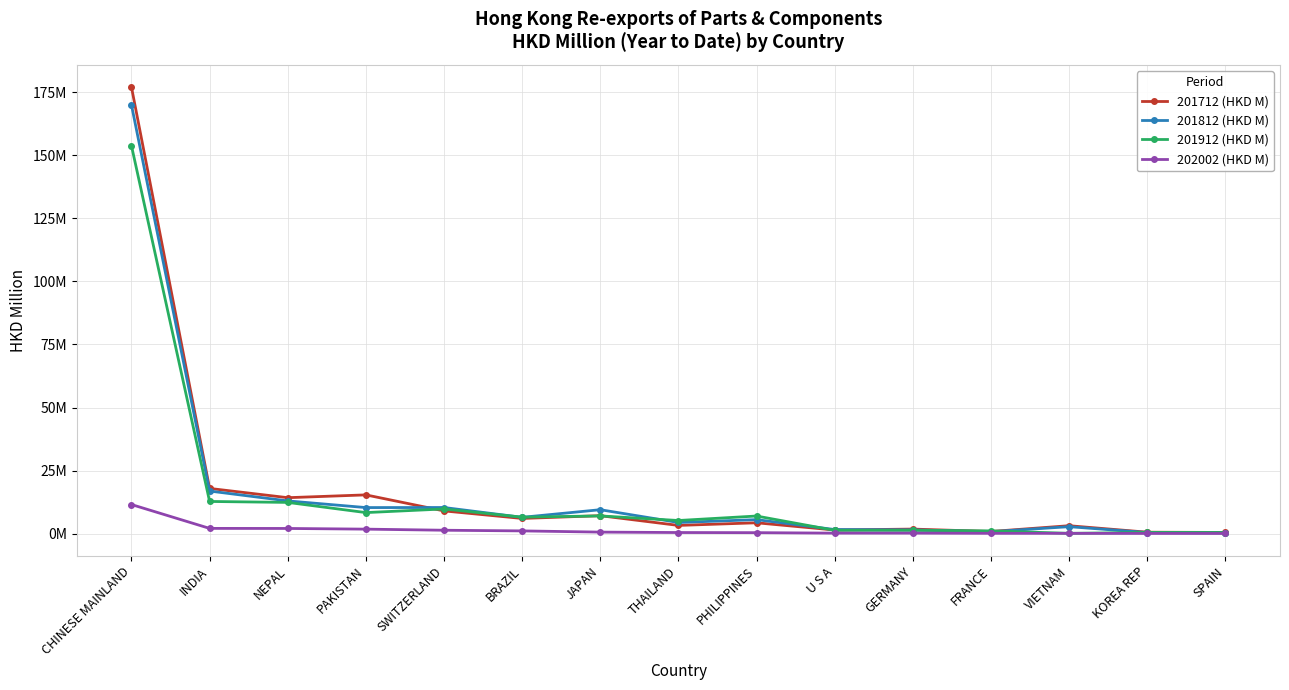

Reading left to right, what are all the values shown in this chart?

201712 (HKD M): CHINESE MAINLAND=177.1	INDIA=17.9	NEPAL=14.2	PAKISTAN=15.4	SWITZERLAND=9.0	BRAZIL=6.0	JAPAN=7.1	THAILAND=3.2	PHILIPPINES=4.3	U S A=1.4	GERMANY=1.8	FRANCE=0.8	VIETNAM=3.1	KOREA REP=0.6	SPAIN=0.5
201812 (HKD M): CHINESE MAINLAND=170.0	INDIA=16.9	NEPAL=13.0	PAKISTAN=10.3	SWITZERLAND=10.3	BRAZIL=6.5	JAPAN=9.5	THAILAND=4.4	PHILIPPINES=5.5	U S A=1.6	GERMANY=1.5	FRANCE=0.7	VIETNAM=2.7	KOREA REP=0.4	SPAIN=0.3
201912 (HKD M): CHINESE MAINLAND=153.8	INDIA=12.7	NEPAL=12.4	PAKISTAN=8.3	SWITZERLAND=9.8	BRAZIL=6.5	JAPAN=7.0	THAILAND=5.2	PHILIPPINES=7.0	U S A=1.3	GERMANY=1.3	FRANCE=1.1	VIETNAM=0.1	KOREA REP=0.5	SPAIN=0.4
202002 (HKD M): CHINESE MAINLAND=11.5	INDIA=2.1	NEPAL=2.0	PAKISTAN=1.8	SWITZERLAND=1.3	BRAZIL=1.1	JAPAN=0.6	THAILAND=0.4	PHILIPPINES=0.4	U S A=0.2	GERMANY=0.2	FRANCE=0.1	VIETNAM=0.1	KOREA REP=0.1	SPAIN=0.0